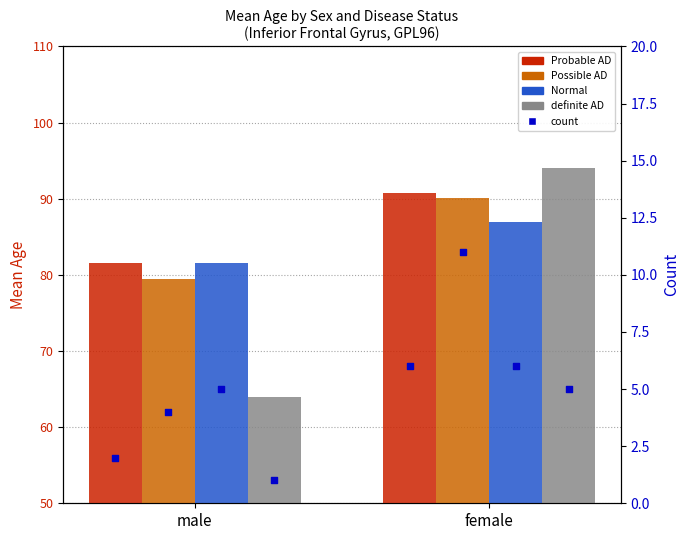

At which category is the sum across all series the highest?

female